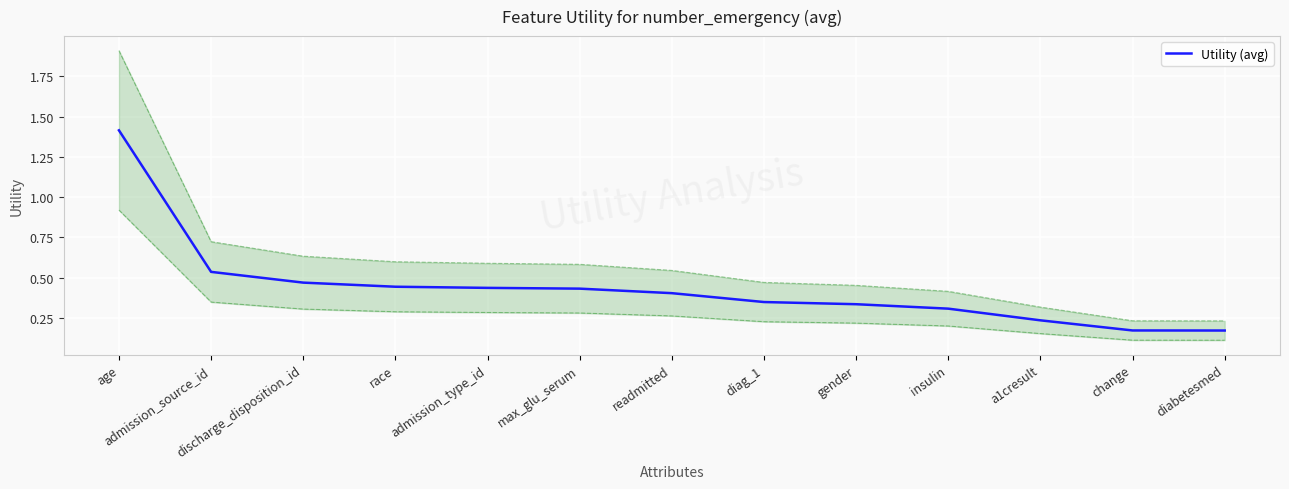

Count the number of data series in this chart.

1